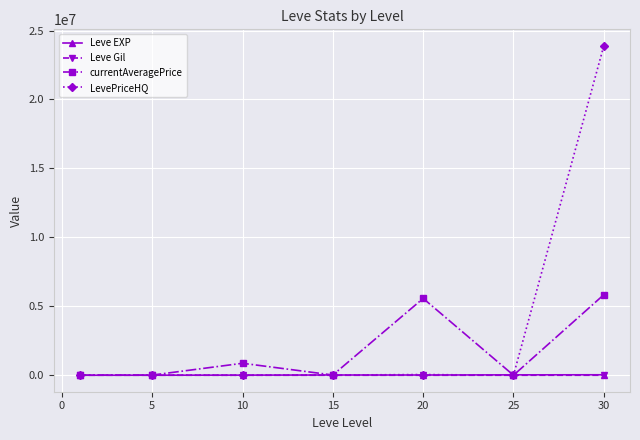

Which series has the widest spread of values?

LevePriceHQ